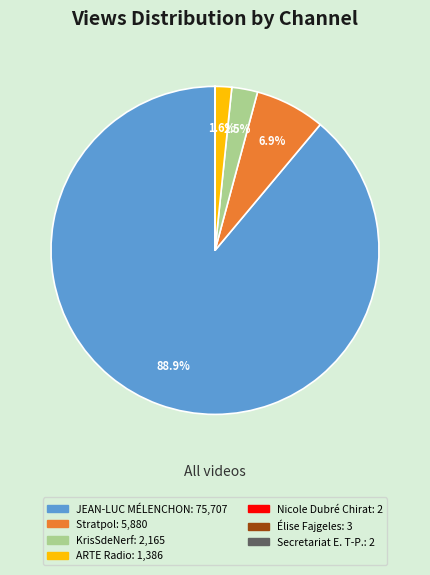

Is there a majority slice in this chart?

Yes